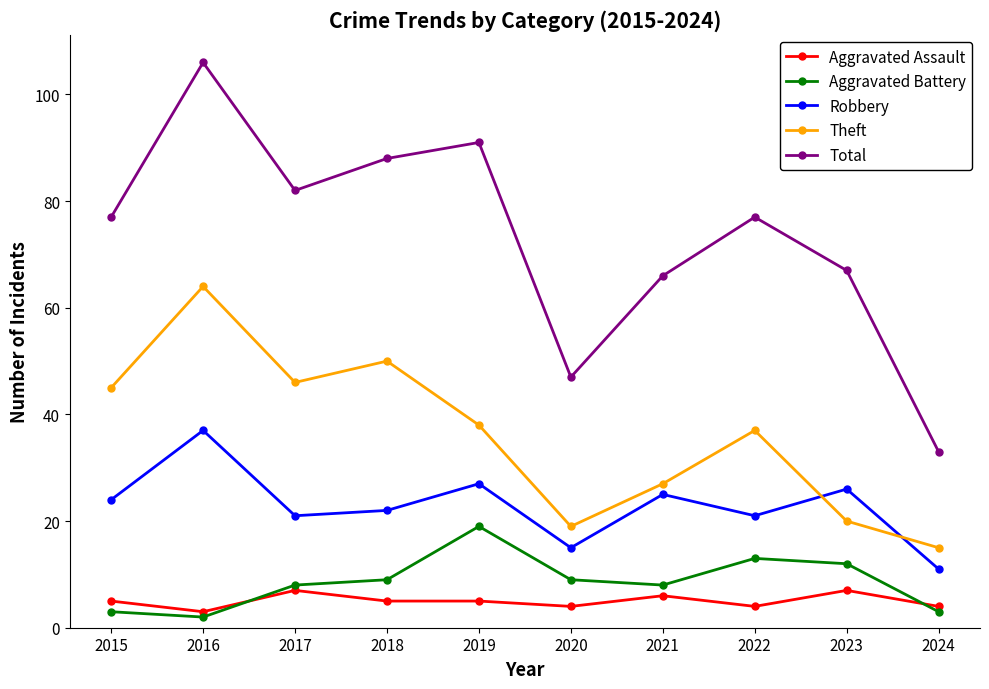

What is the average value of the Aggravated Battery series?

9